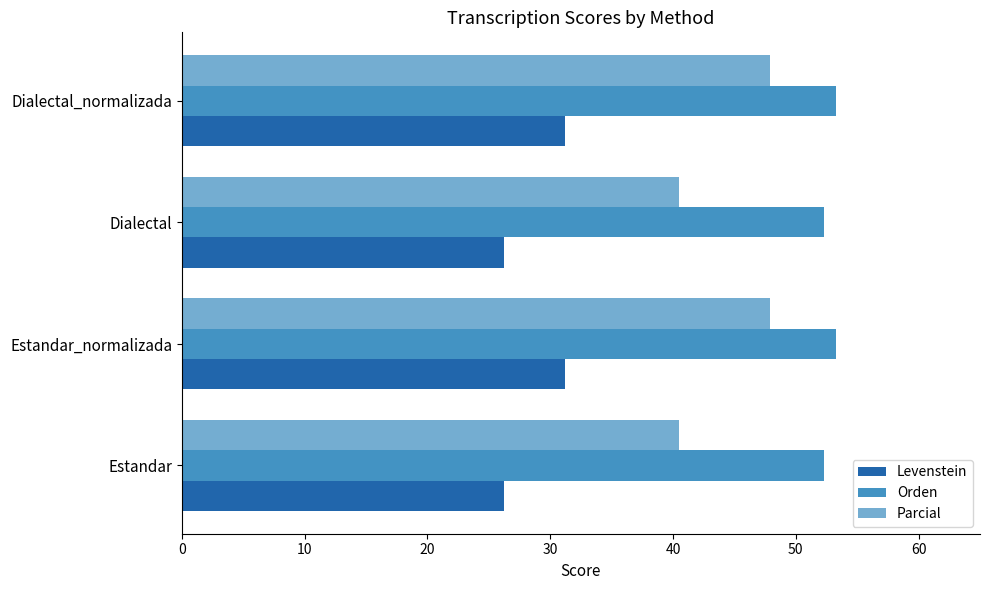

Rank the series by their maximum value, from lowest to highest.

Levenstein, Parcial, Orden